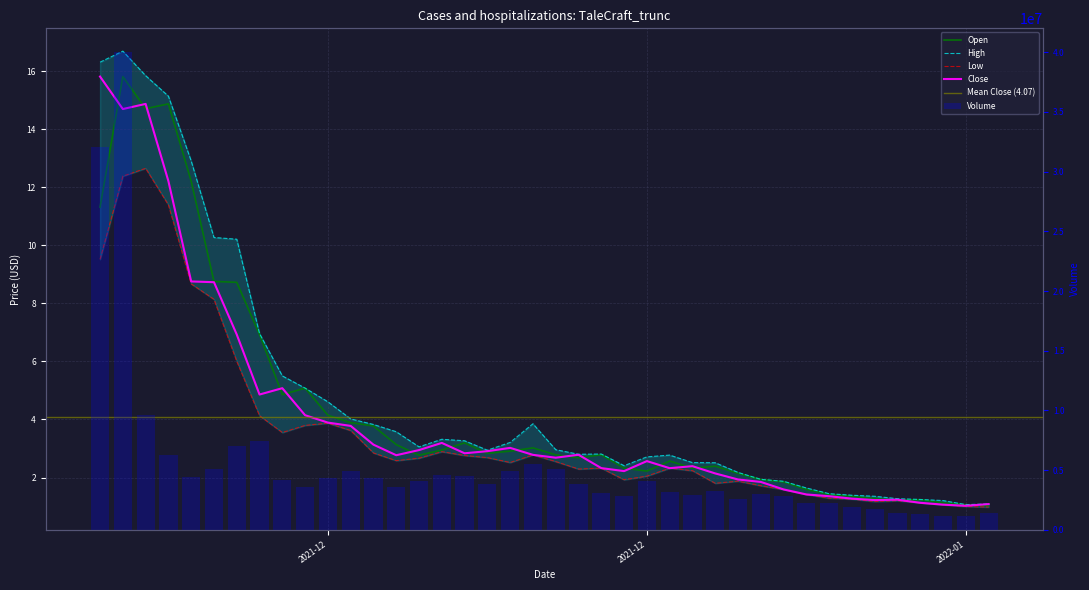

Read the Open value at 2021-12.

4.1